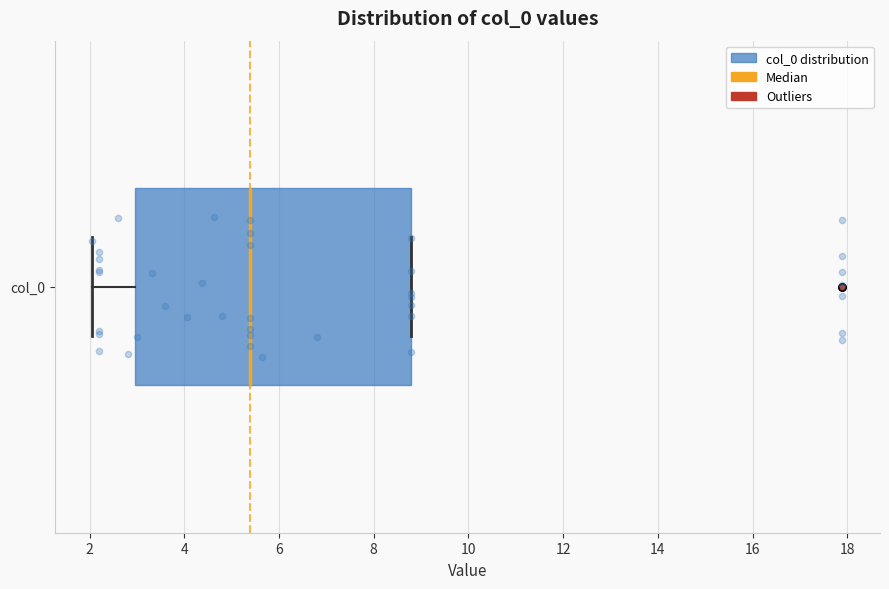

Where is the left edge of the box for col_0 on the x-axis? The values are not printed on the chart, so give them approximately, as read against the axis.

3.0